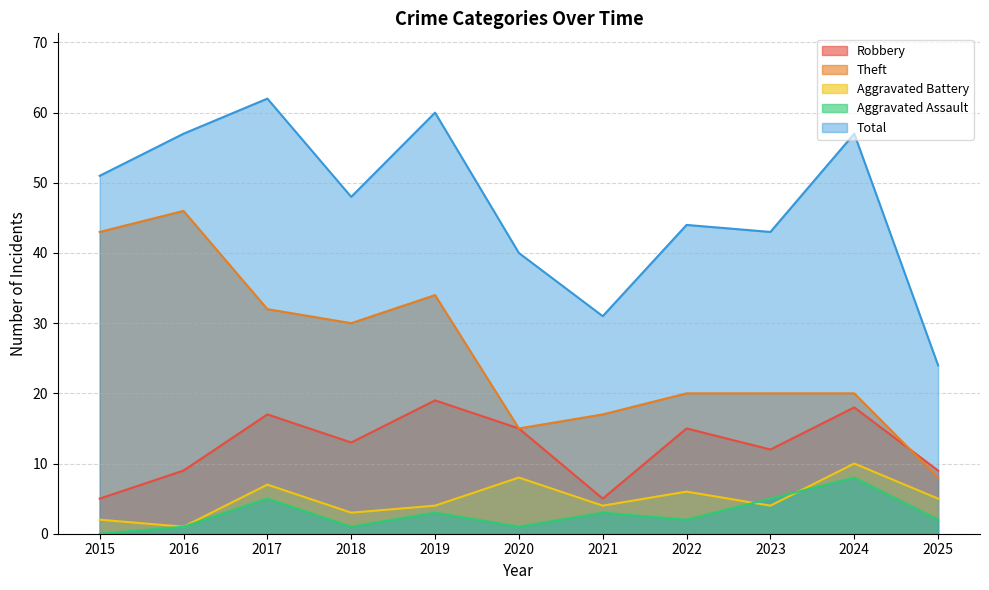

Between 2018 and 2015, which is larger?

2018